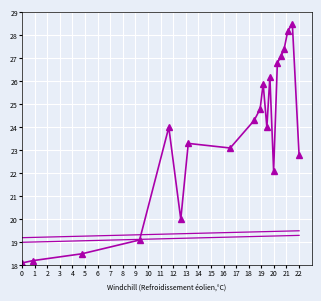

What is the value of the 20th point from the left?

22.8